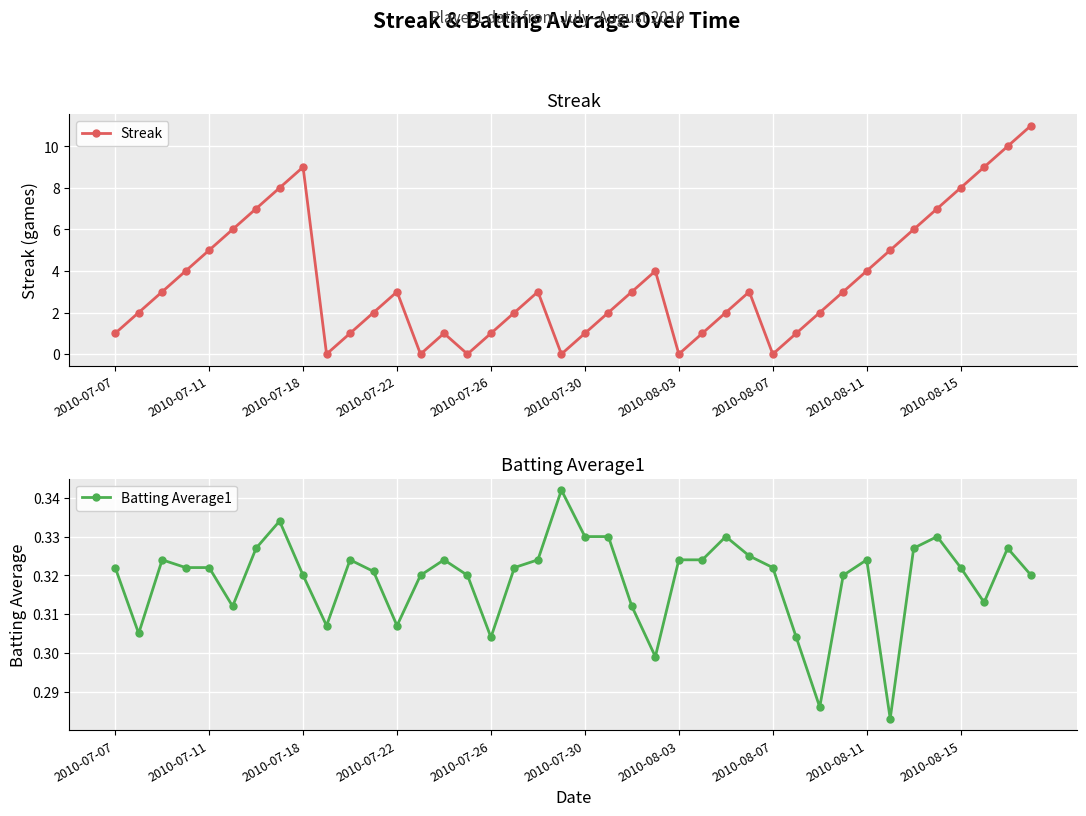

What is the maximum value for Streak?

11